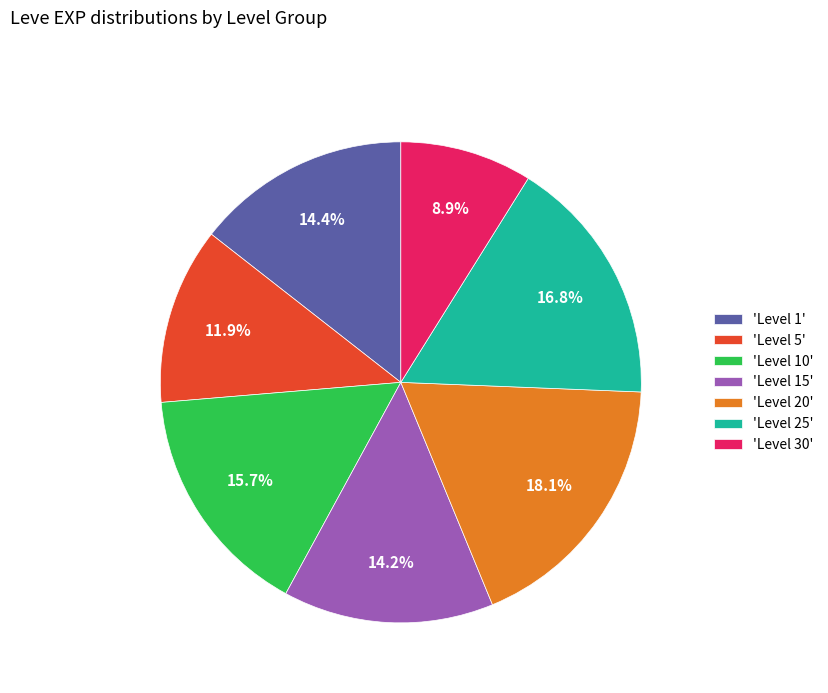

How much of the chart is everything except 'Level 30'?

91.1%